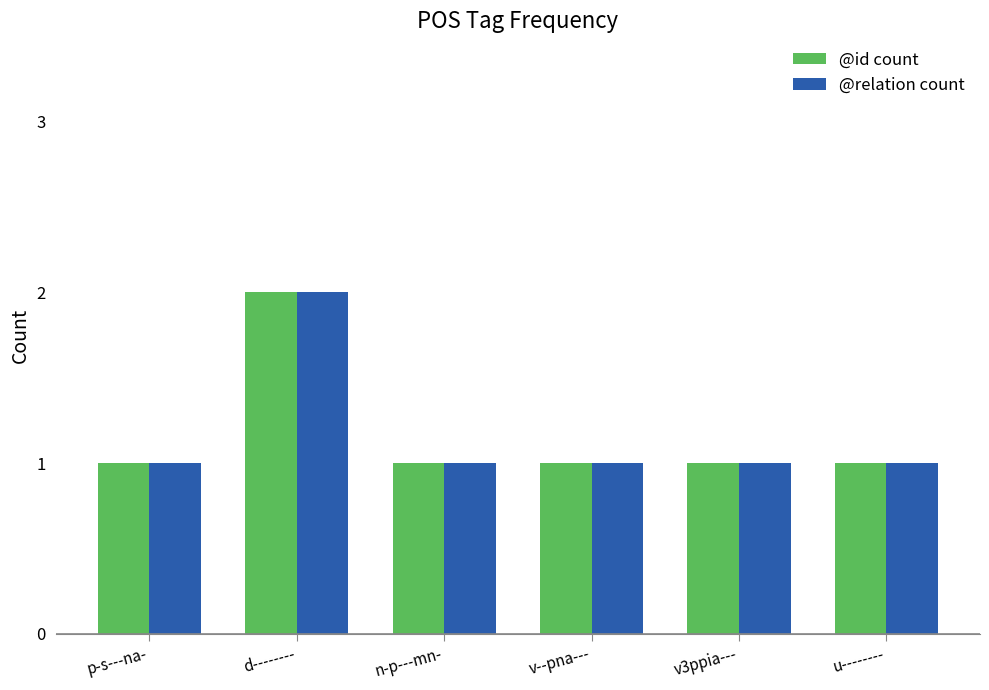

How many series are shown in this chart?

2